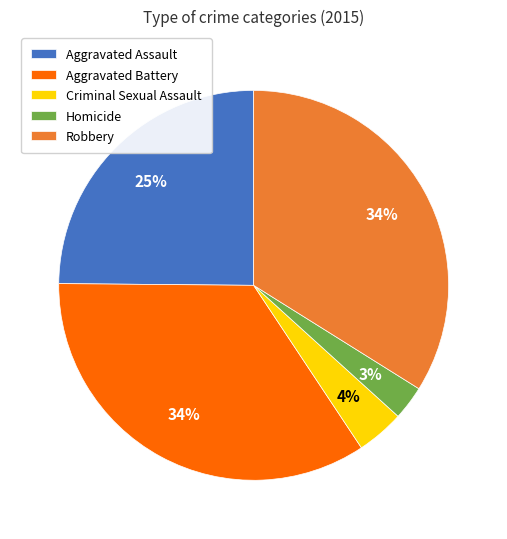

Does Aggravated Assault represent more than half of the total?

No